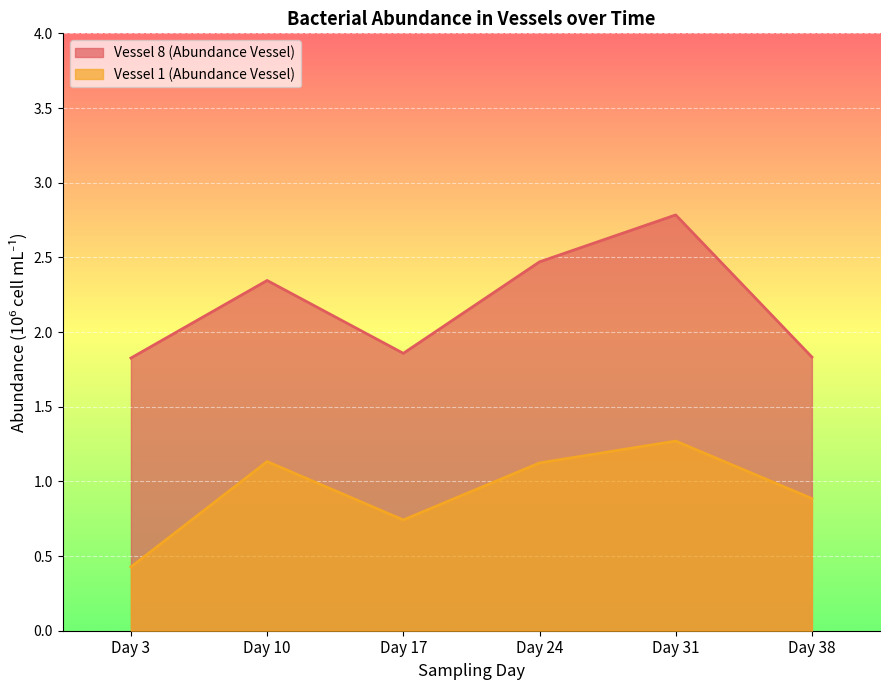

At how many categories does at least one series exceed 0?

6